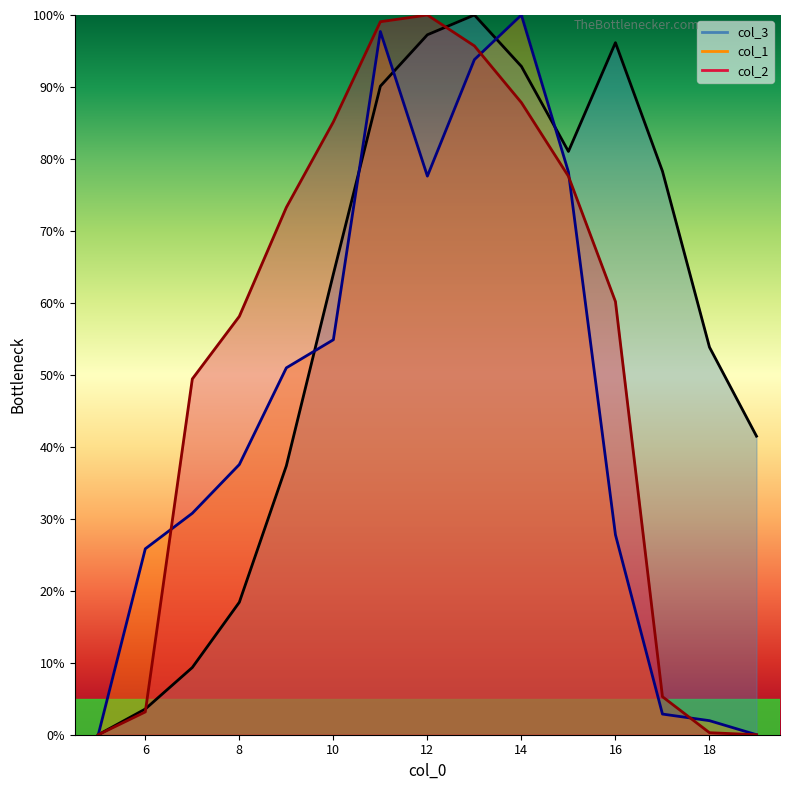

After their last crossing, which series has the higher values: col_1 or col_3?

col_3